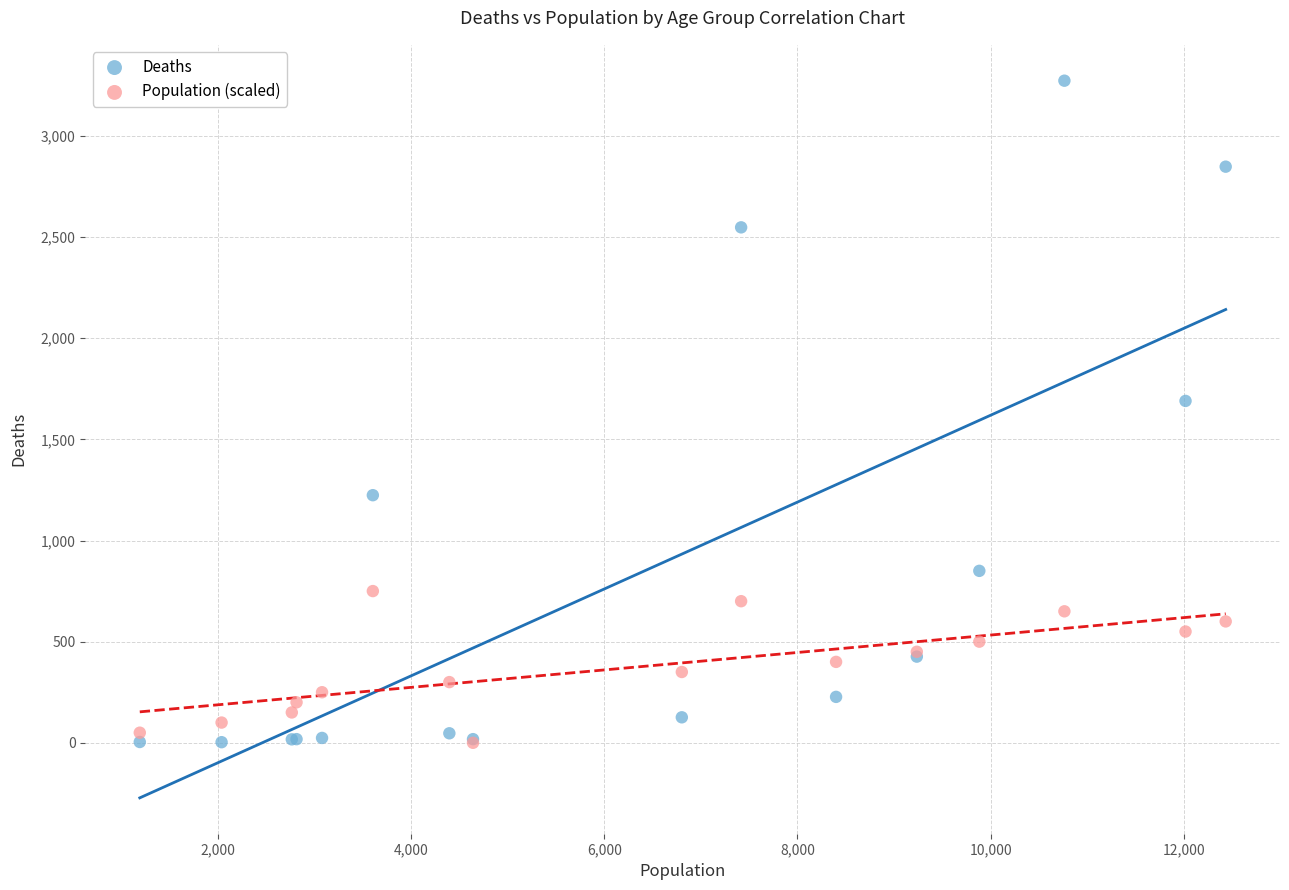

Across all series, what Y value is closest to 1636?

1690